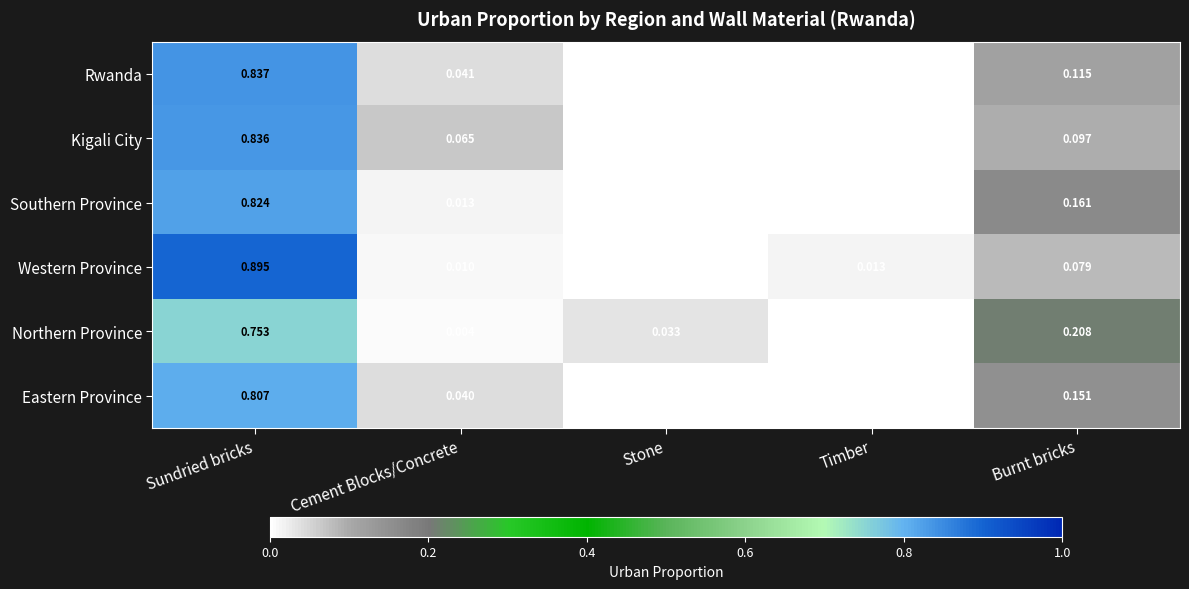

Between Cement Blocks/Concrete and Timber, which series saw the biggest shift?

Kigali City